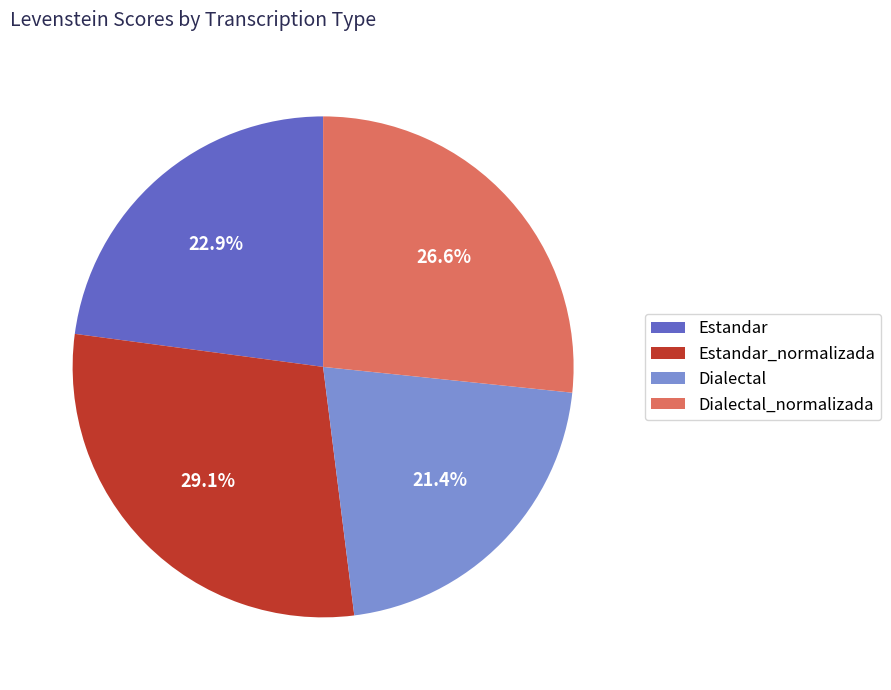

What percentage do Dialectal_normalizada and Estandar_normalizada together represent?

55.7%